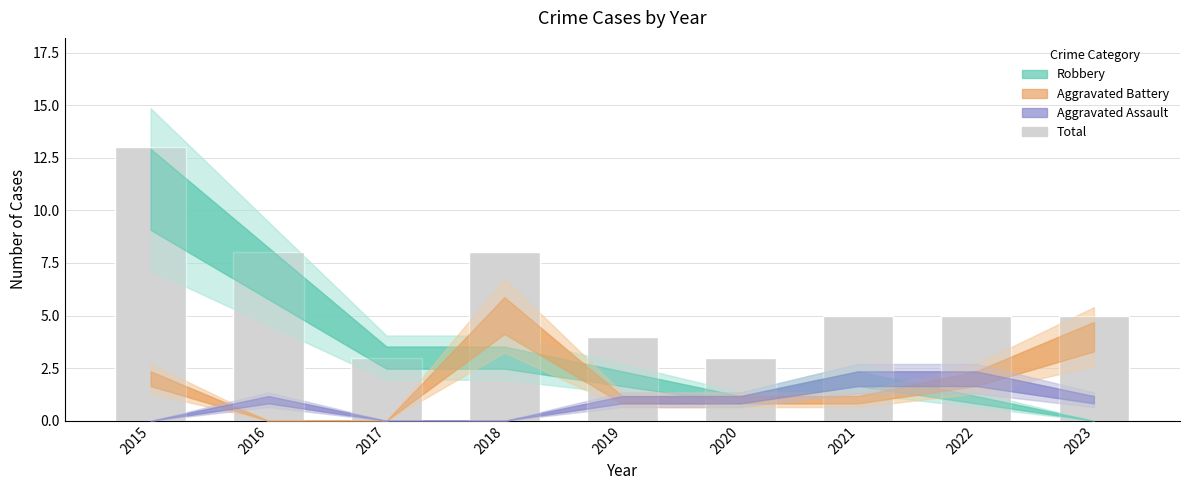

What is the greatest value displayed?

13